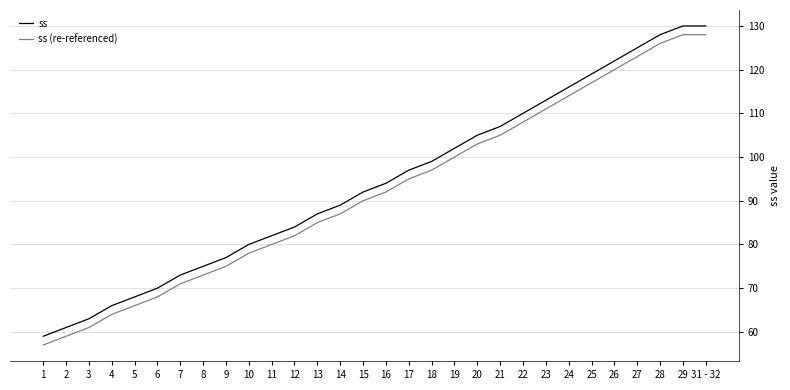

What is the sum of the ss (re-referenced) values at 20 and 9?

178